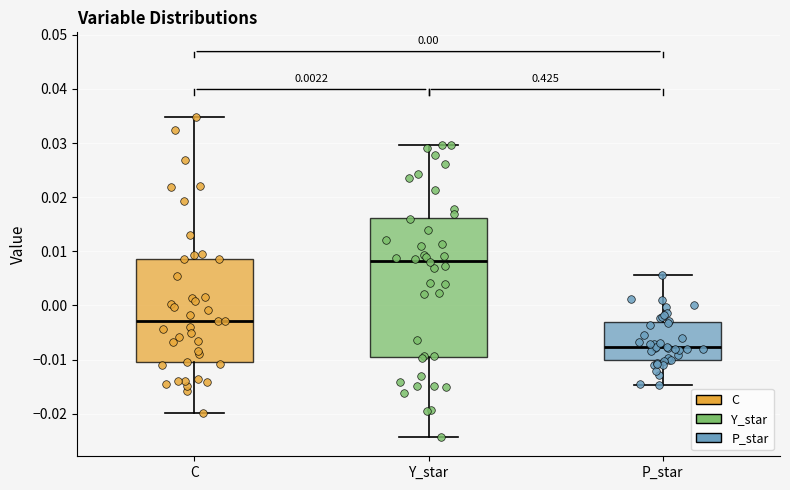

Reading left to right, read every box against the y-axis: the position of its median line, the range the box covers, and the ends of its whiskers. The values are not printed on the chart, so give them approximately, as read against the axis.

C: median -0.003, box -0.011 to 0.009, whiskers -0.020 to 0.035
Y_star: median 0.008, box -0.009 to 0.016, whiskers -0.024 to 0.030
P_star: median -0.008, box -0.010 to -0.003, whiskers -0.015 to 0.006